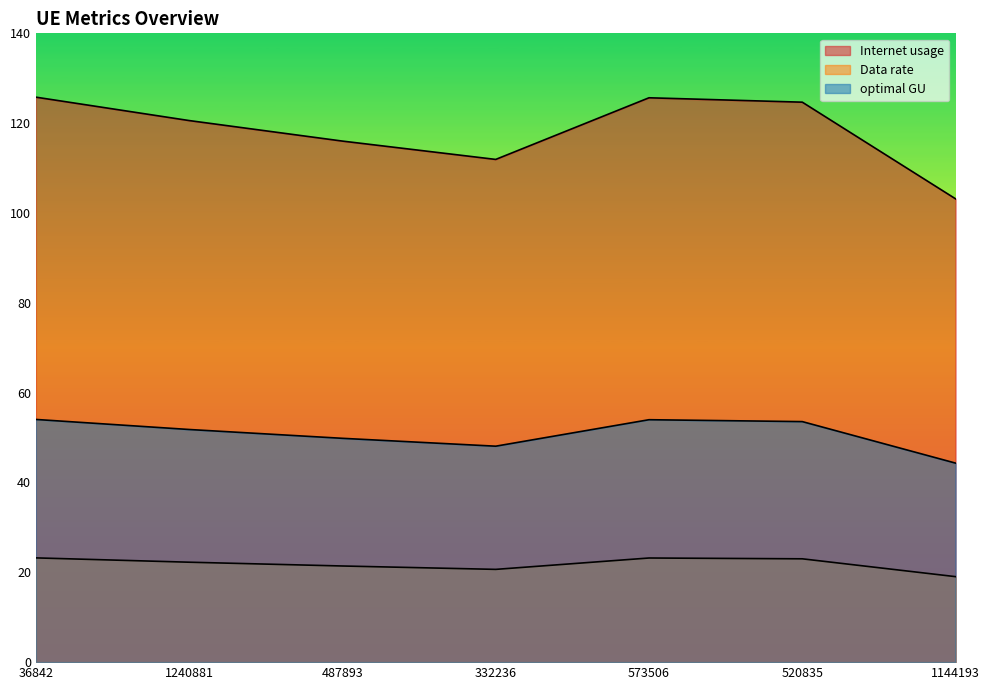

How many interior local valleys does the Data rate series have?

1